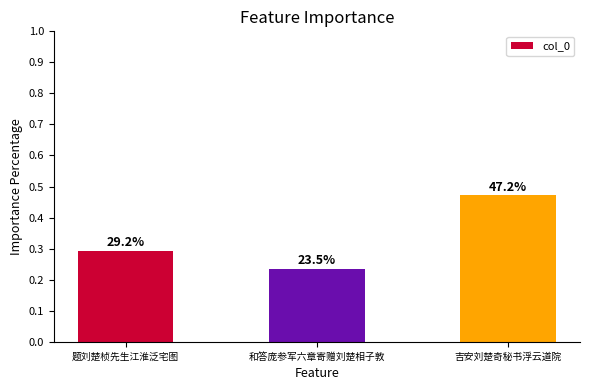

List the labels in order of value, largest first.

吉安刘楚奇秘书浮云道院, 题刘楚桢先生江淮泛宅图, 和答庞参军六章寄赠刘楚相子敦